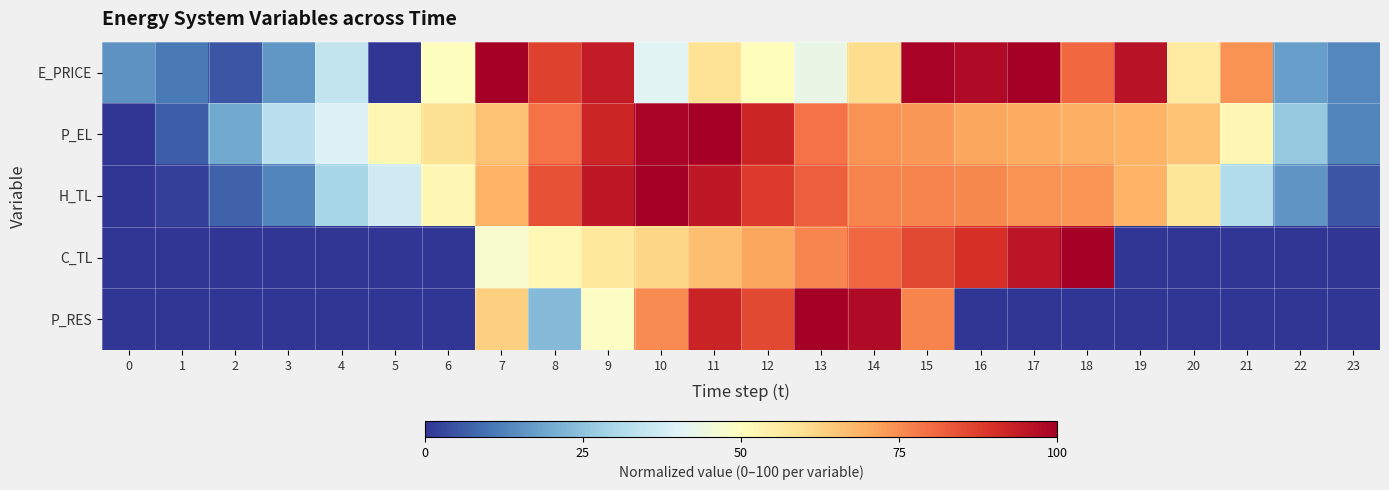

Count the number of data series in this chart.

5